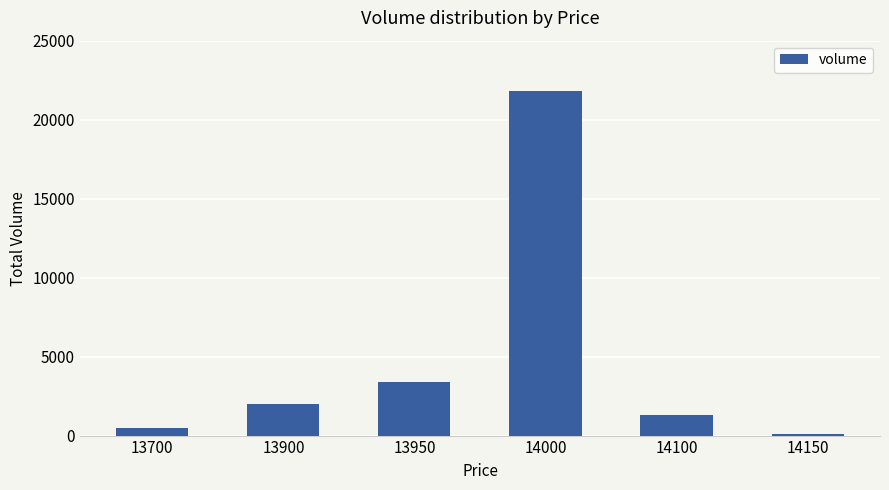

The value at 13950 is 4585. True or false?

False